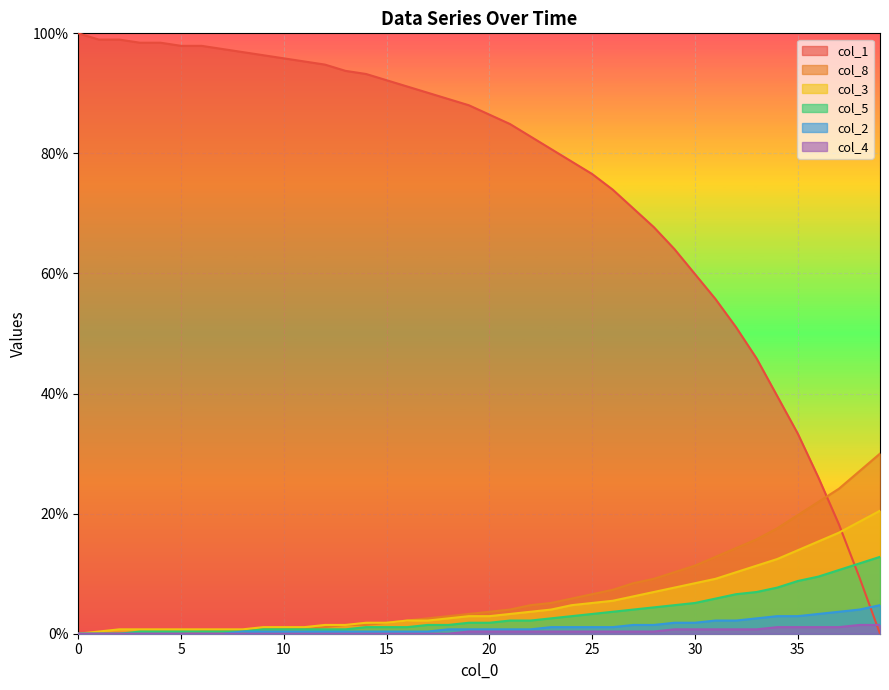

What are all the series names shown in the legend?

col_1, col_8, col_3, col_5, col_2, col_4